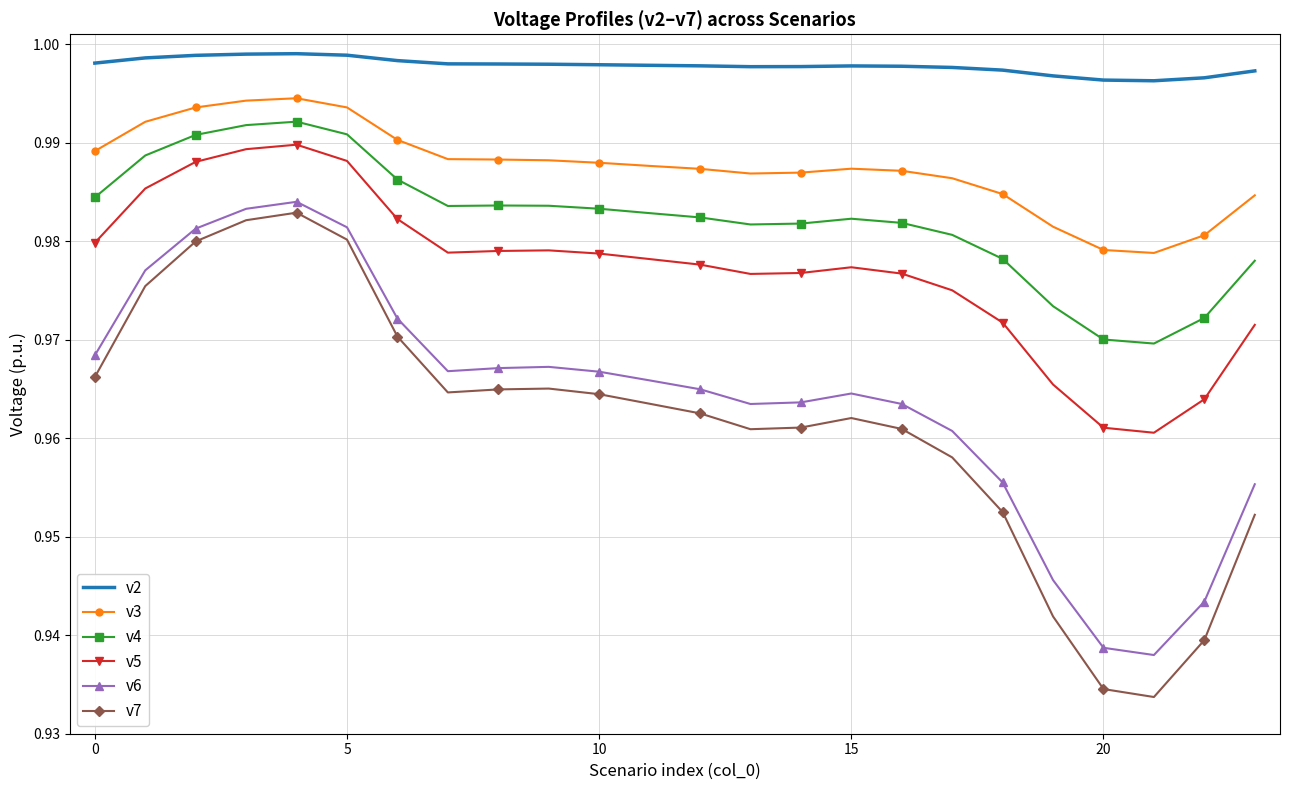

True or false: v5 and v7 intersect in this chart.

False